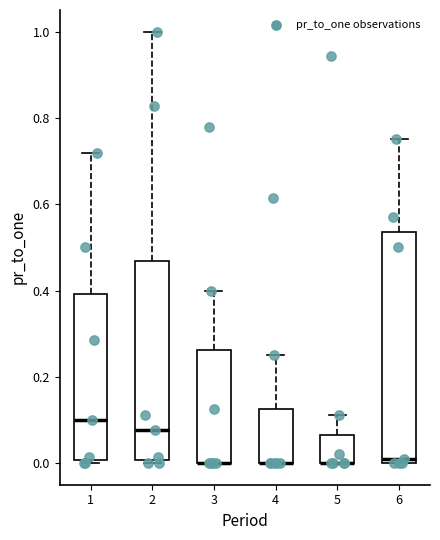

Comparing the boxes themselves (not the whiskers), which one is the tallest?

6